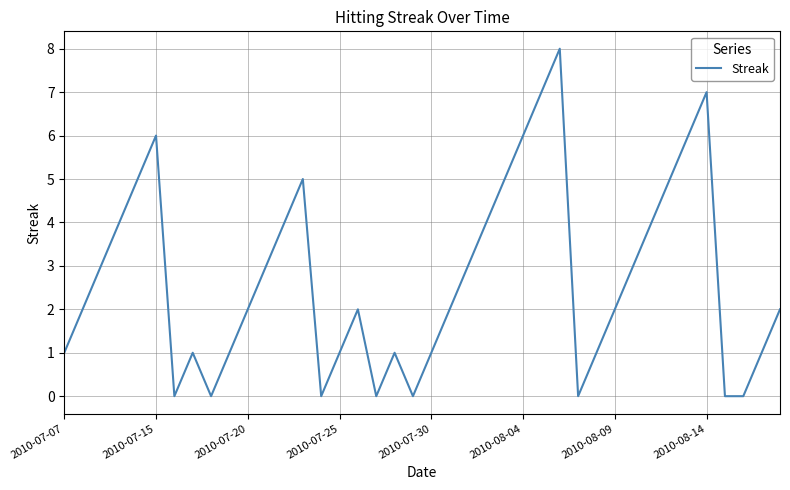

What is the greatest value displayed?

8